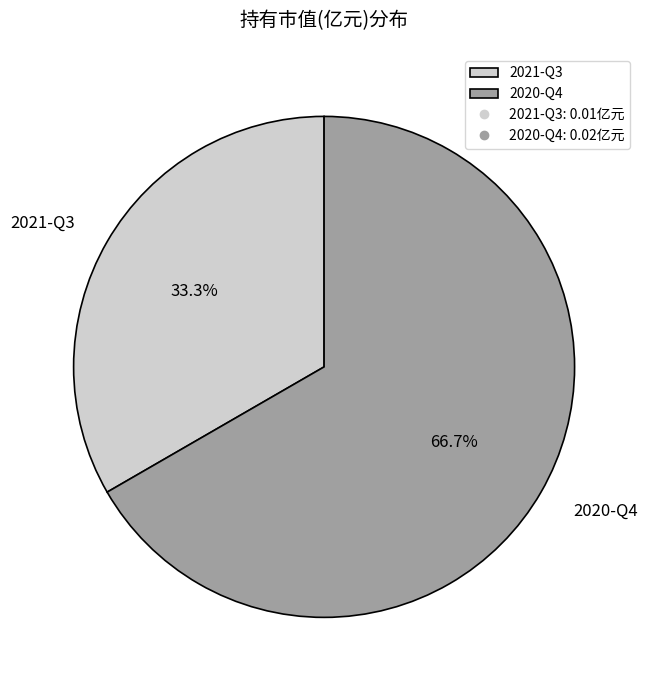

To the nearest percent, what is the combined percentage of 2021-Q3 and 2020-Q4?

100%